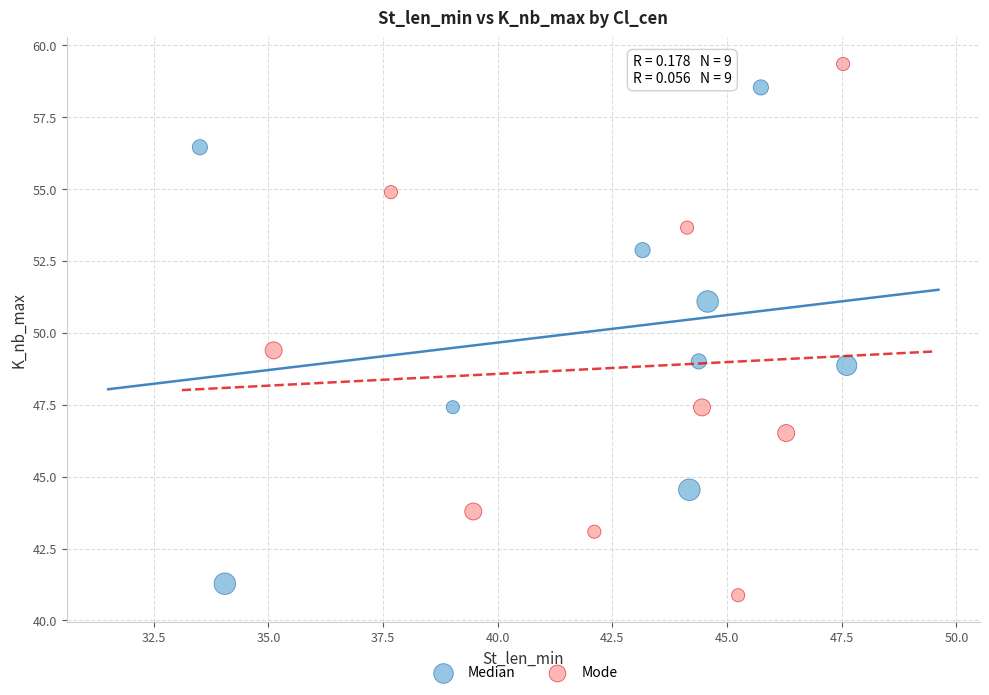

What are all the series names shown in the legend?

Median, Mode